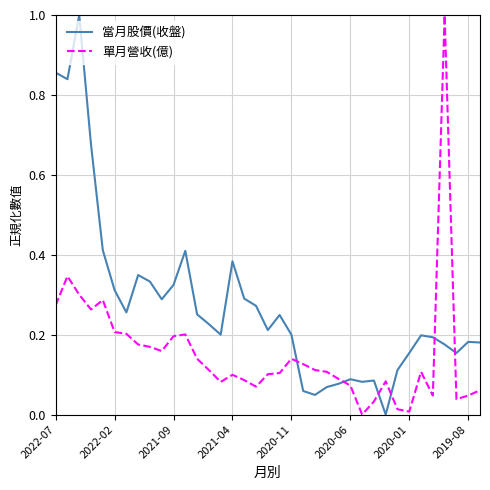

Which series has the largest total across all categories?

當月股價(收盤)